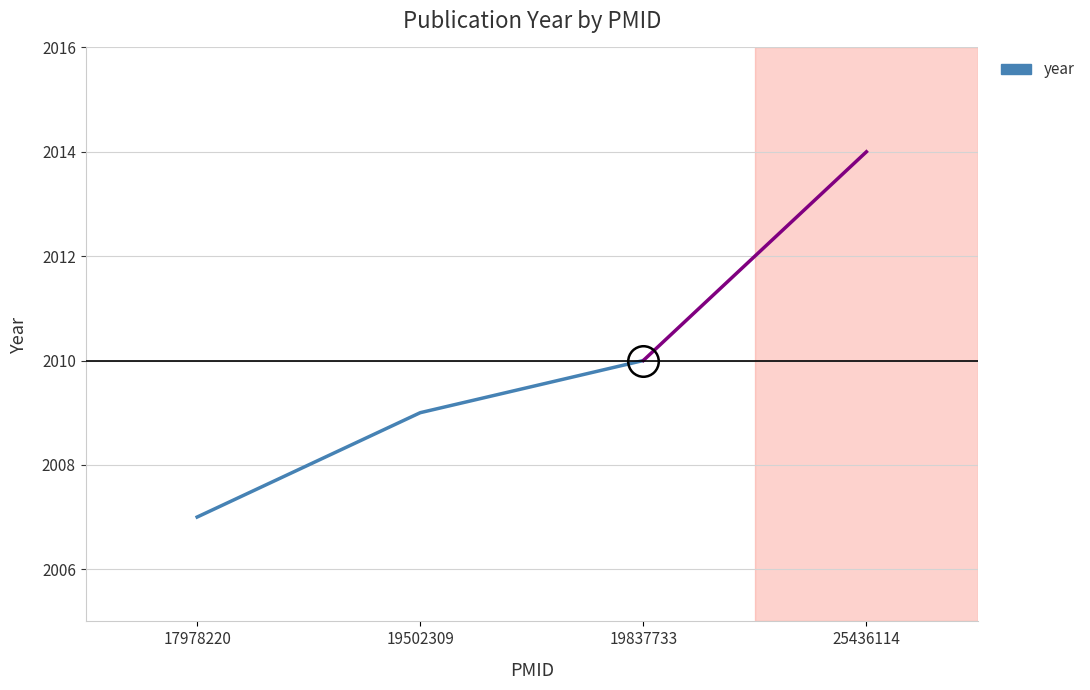

Is it true that the value at 19837733 is 2010?

True